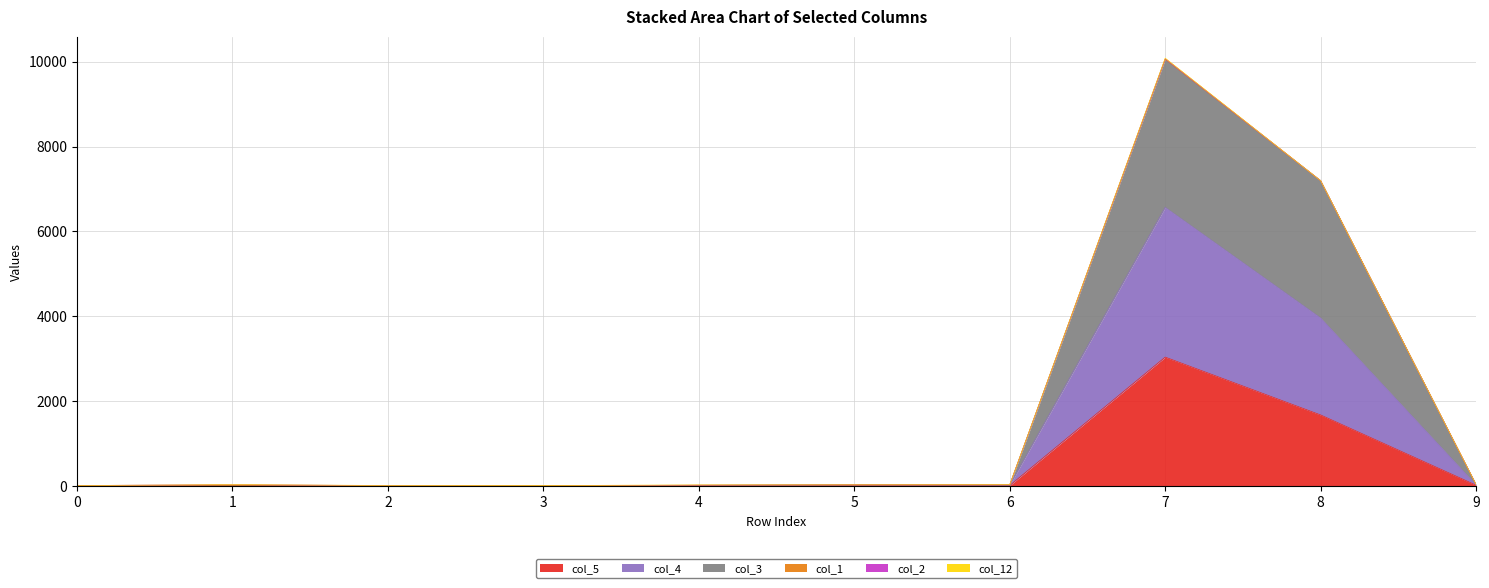

Which series has the largest range (max minus min)?

col_3